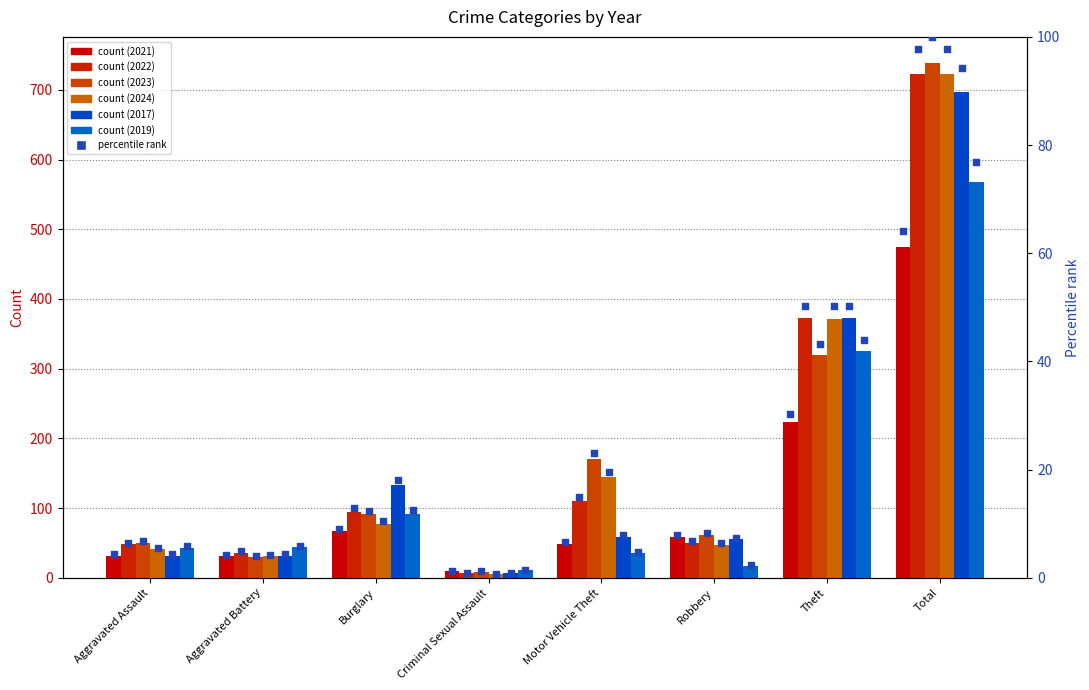

Which series has the widest spread of Y values?

2023 %